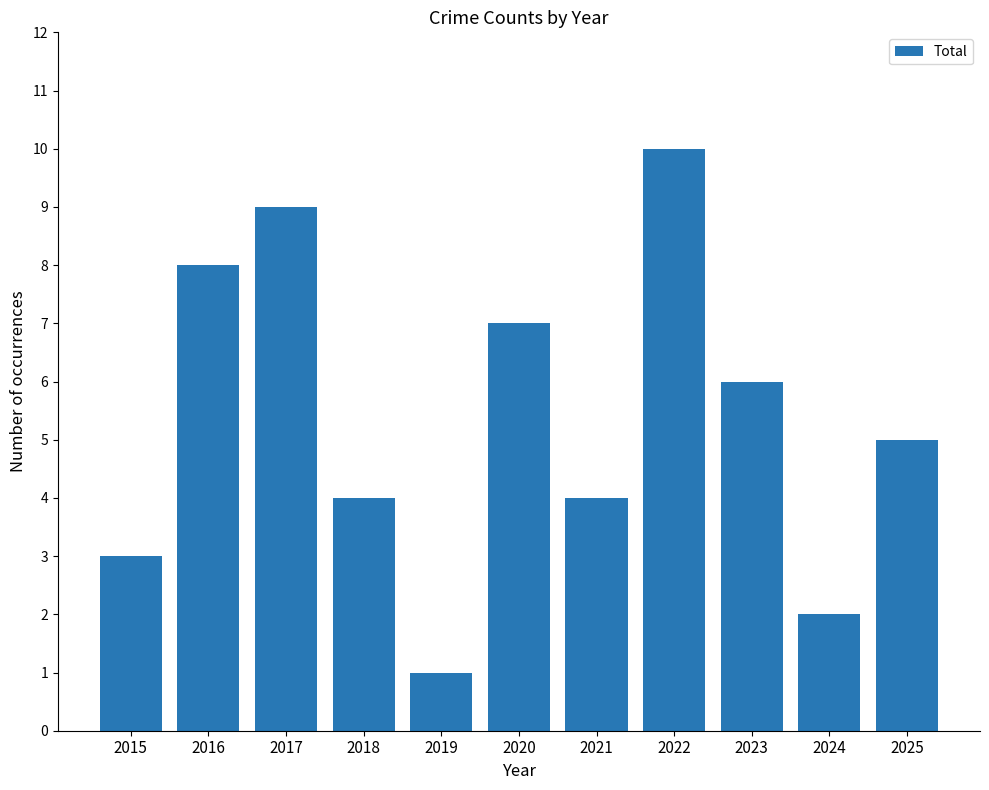

What is the ratio of the value at 2024 to the value at 2015?

0.7